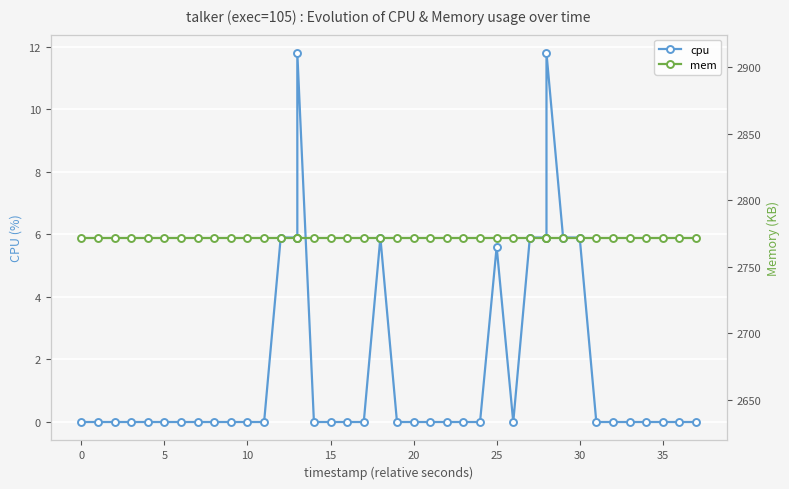

True or false: cpu and mem cross at least once.

False